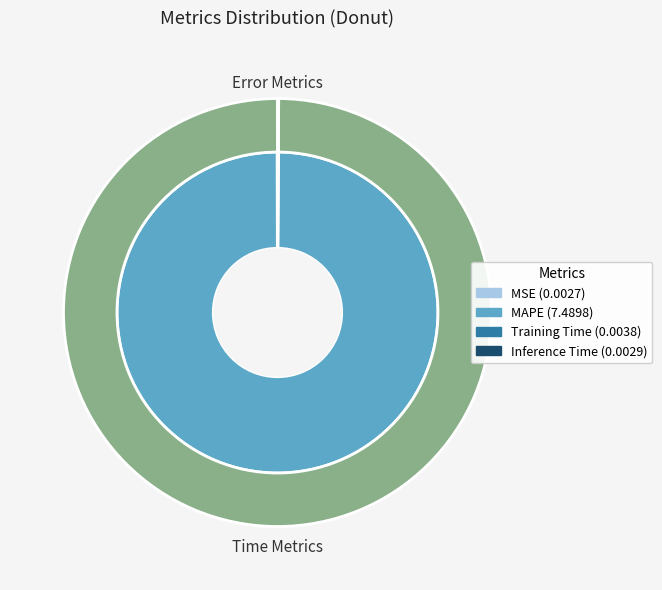

Count the number of slices in the pie.

4